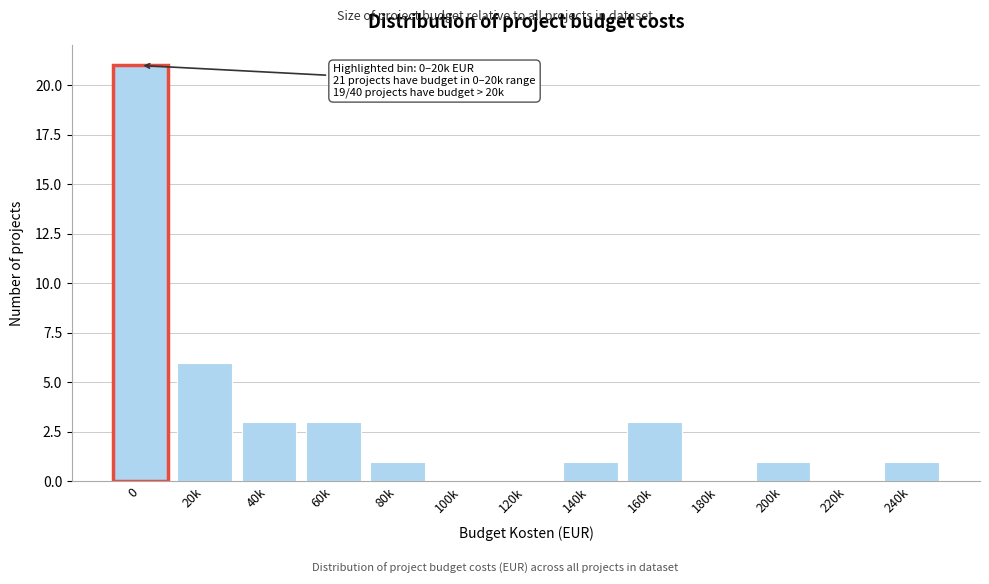

Reading left to right, extract all data points from this chart.

0=21	20k=6	40k=3	60k=3	80k=1	100k=0	120k=0	140k=1	160k=3	180k=0	200k=1	220k=0	240k=1